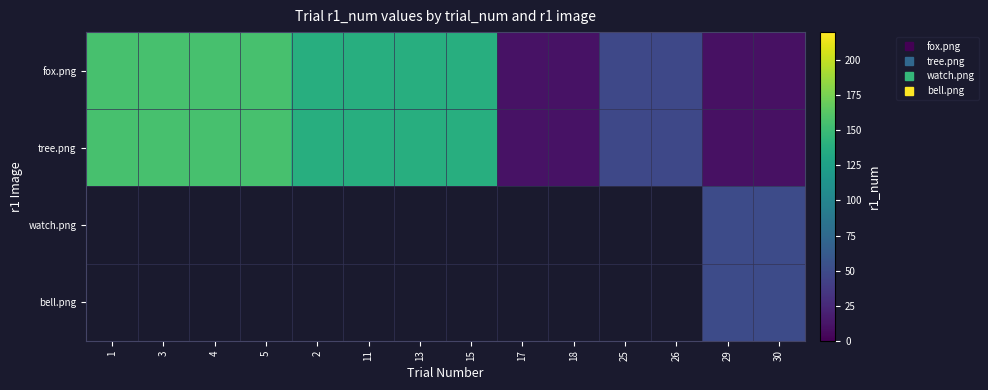

Between 4 and 25, which series saw the biggest shift?

fox.png